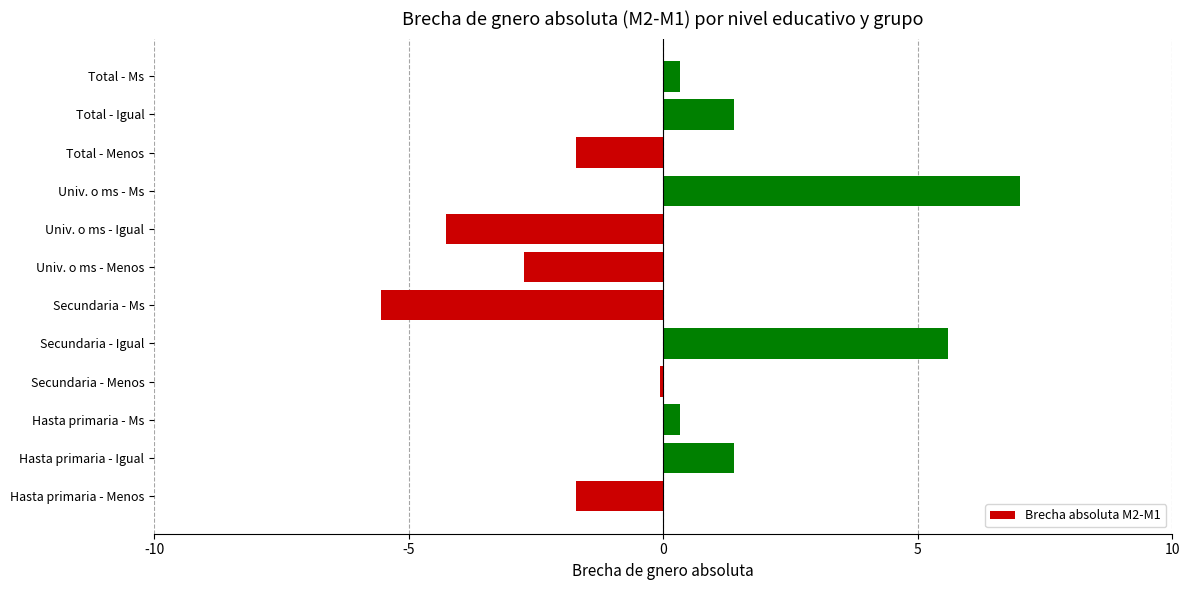

True or false: the data shows 5.6 at Secundaria - Igual.

True